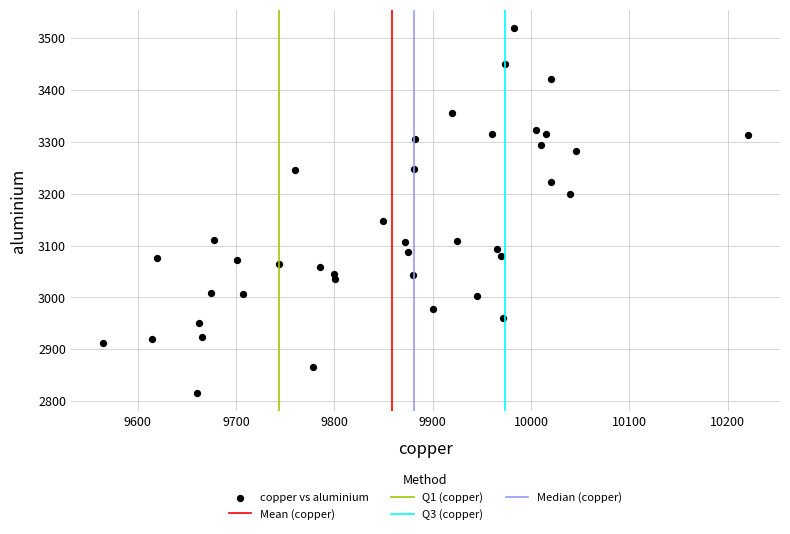

What is the range of X values (max minus min)?

655.5